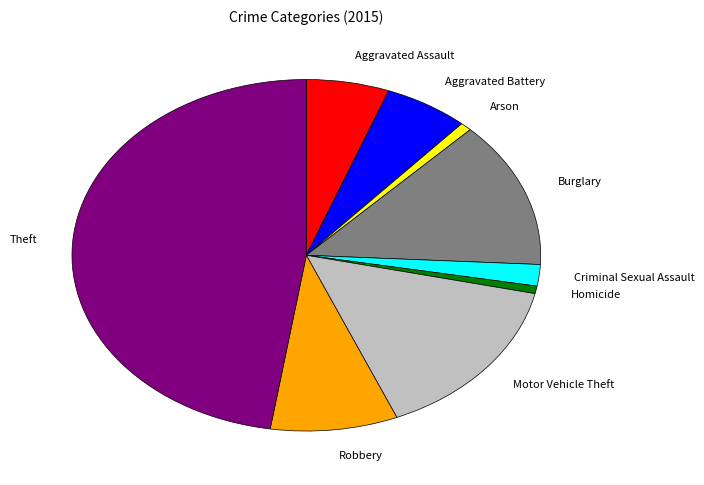

Which slice is the largest?

Theft